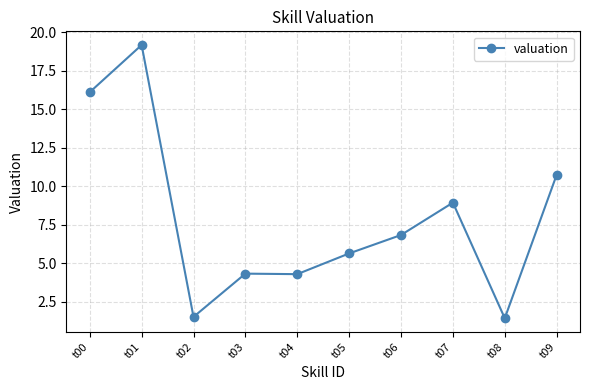

True or false: the data shows 9.1 at t06.

False